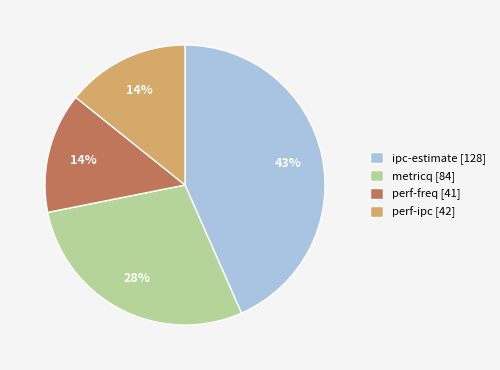

The perf-freq [41] slice represents 21% of the pie. True or false?

False